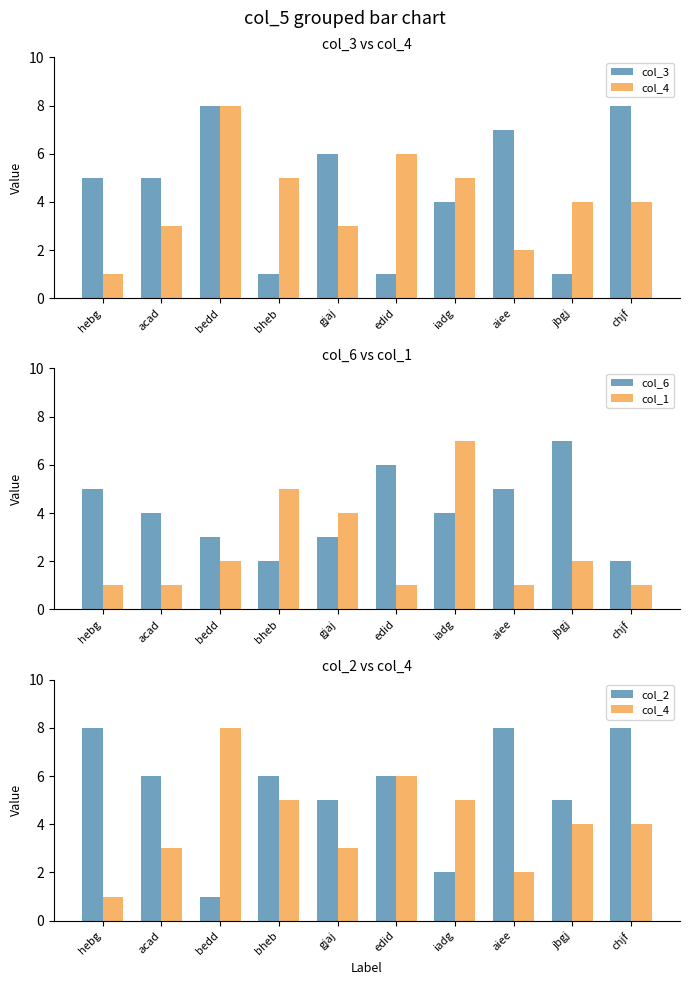

What is the greatest value displayed?

8